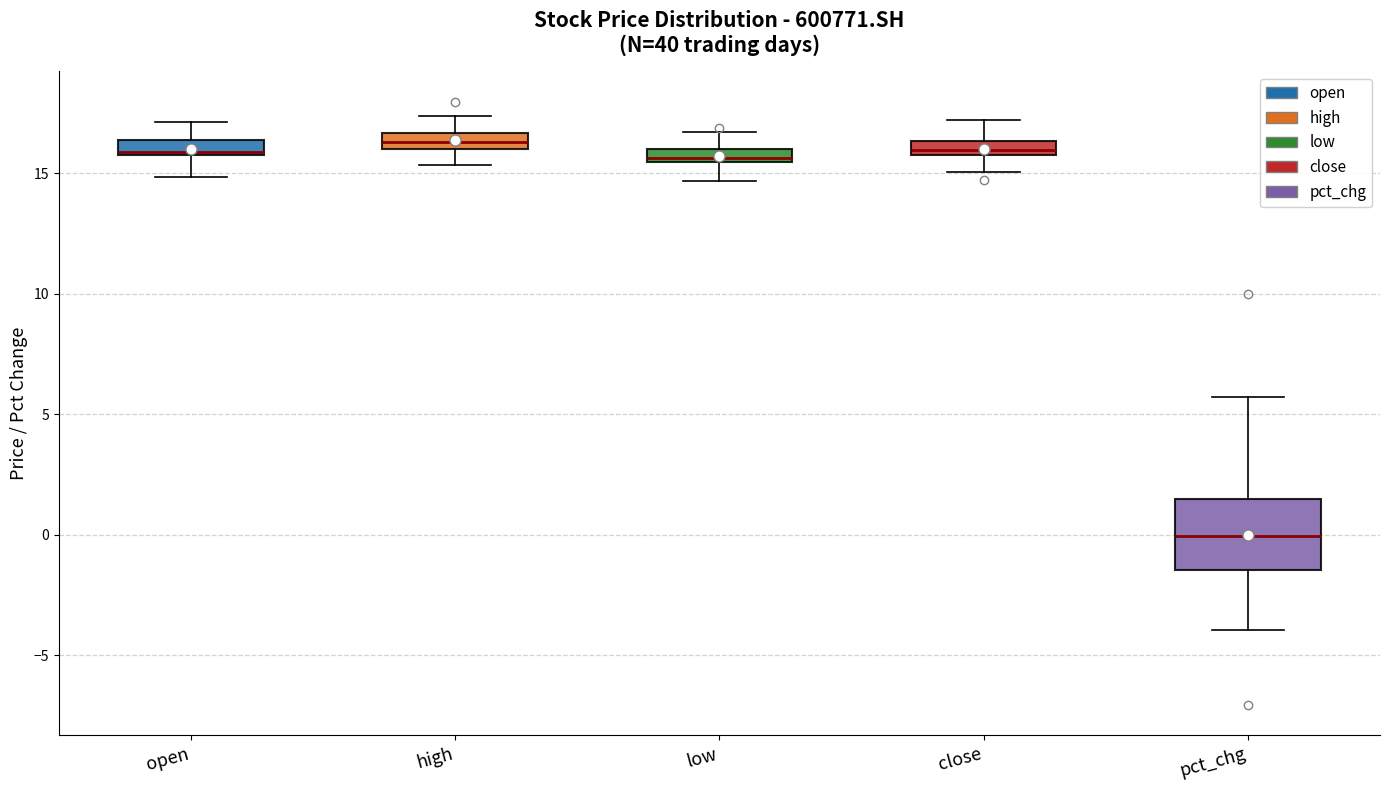

Comparing the boxes themselves (not the whiskers), which one is the tallest?

pct_chg